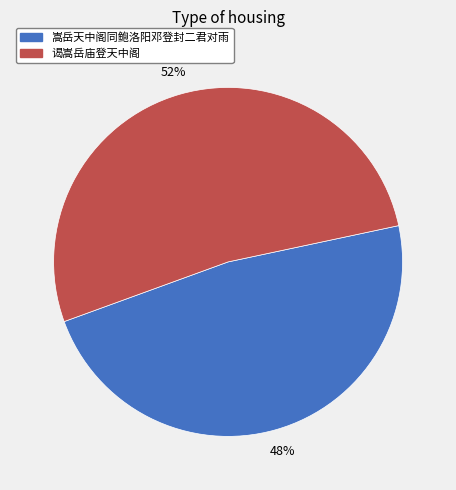

True or false: 谒嵩岳庙登天中阁 accounts for 65% of the total.

False